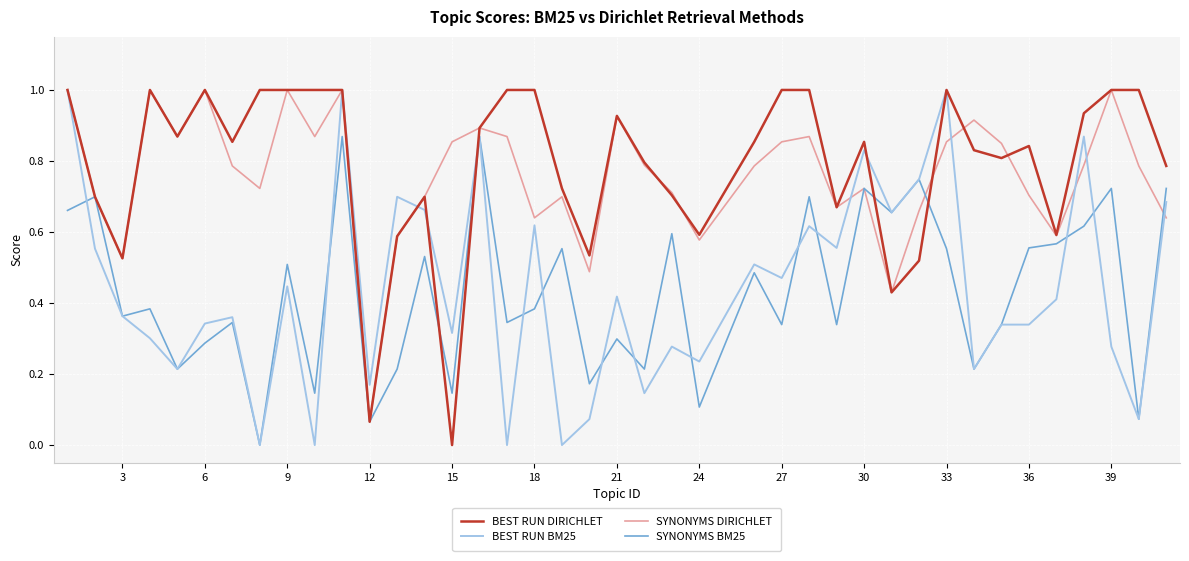

What are all the series names shown in the legend?

BEST RUN DIRICHLET, BEST RUN BM25, SYNONYMS DIRICHLET, SYNONYMS BM25